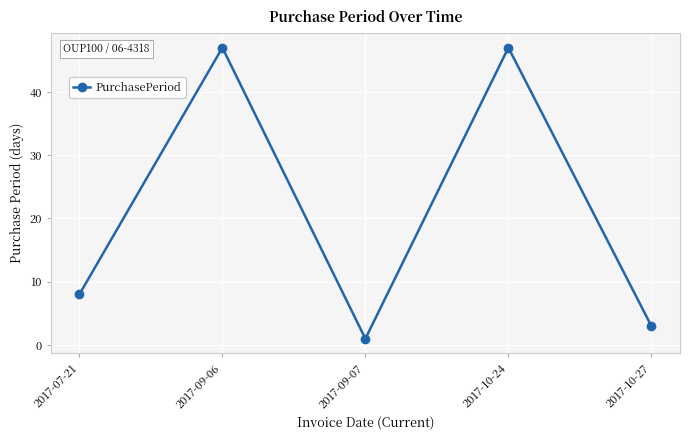

Which label corresponds to the smallest value in the chart?

2017-09-07